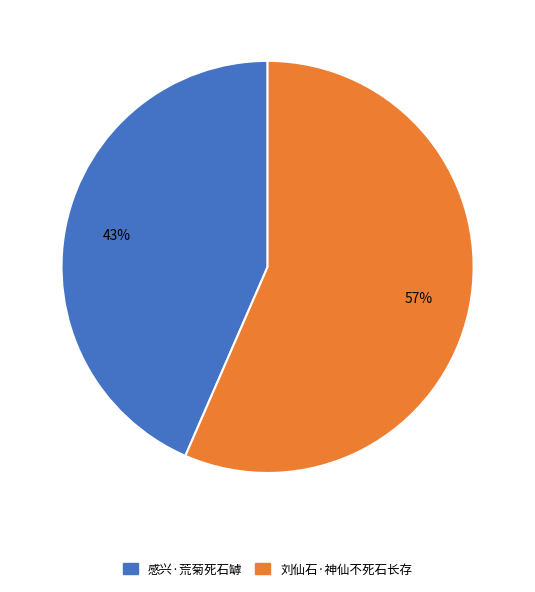

Is it true that 刘仙石·神仙不死石长存 is 57% of the pie?

True